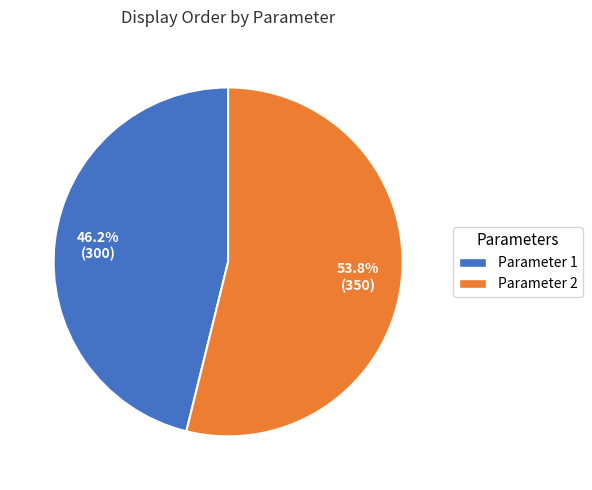

What is the ratio of the value at Parameter 2 to the value at Parameter 1?

1.2